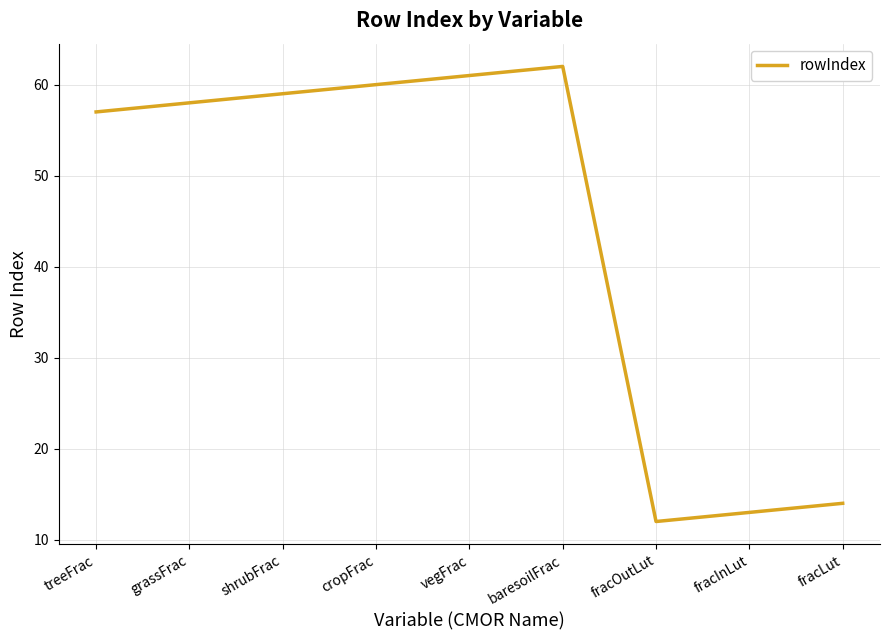

Count the number of categories in the chart.

9